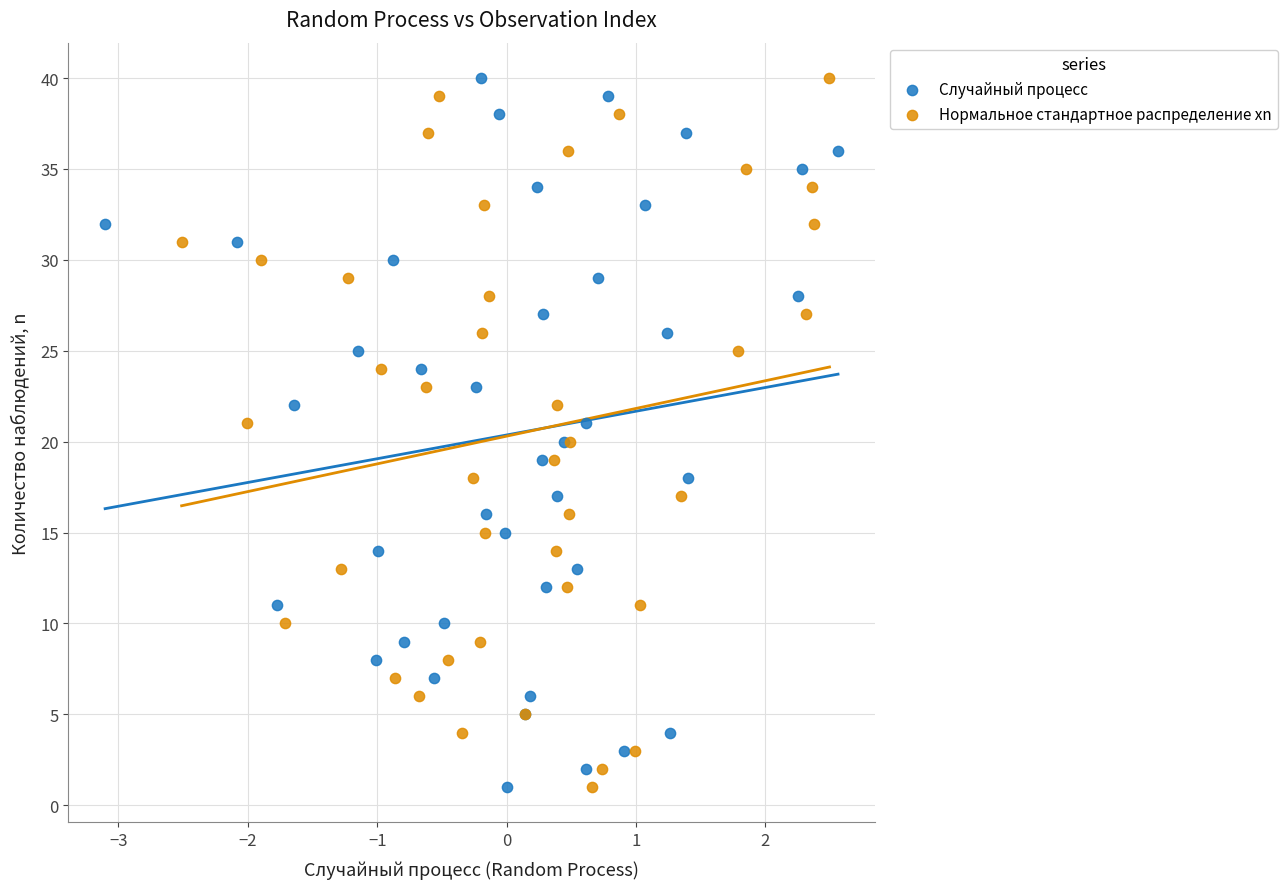

What are all the series names shown in the legend?

Случайный процесс, Нормальное стандартное распределение xn